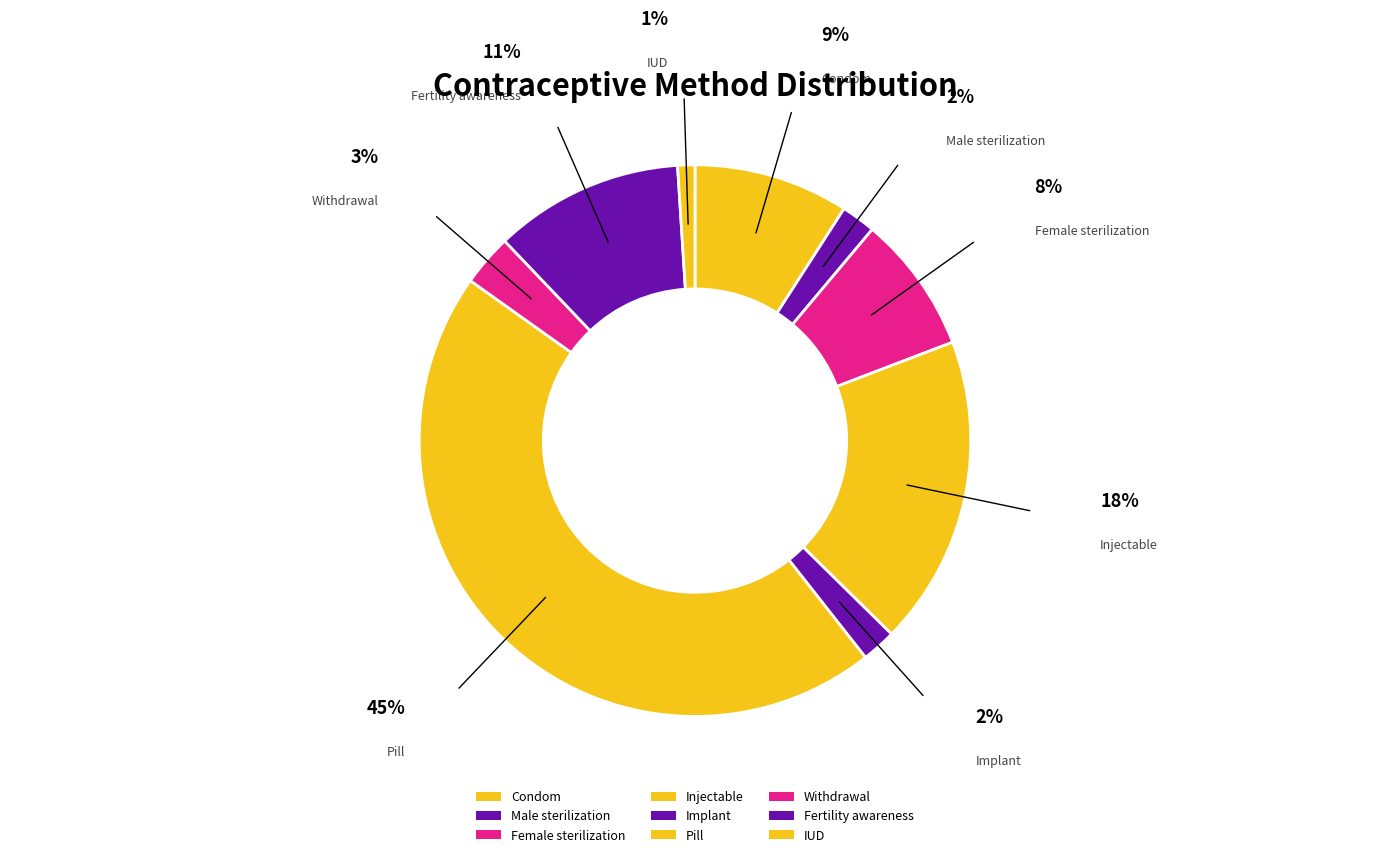

How many slices are in this pie chart?

9